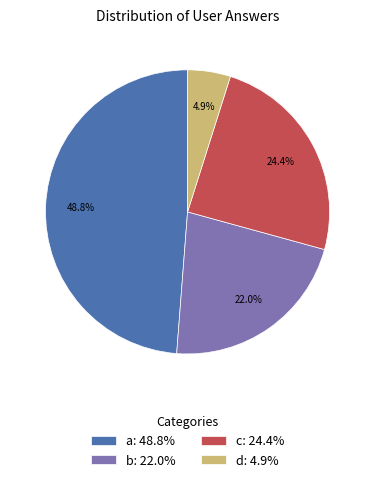

Is there any slice that represents more than half of the pie?

No